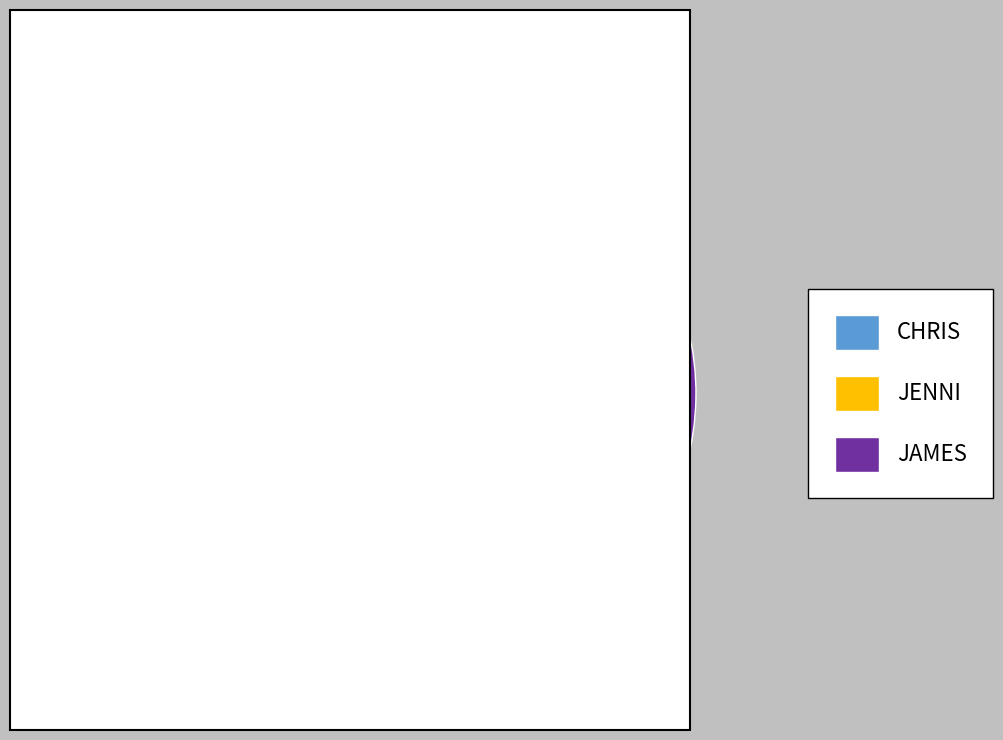

What is the ratio of the value at JENNI to the value at JAMES?

1.0